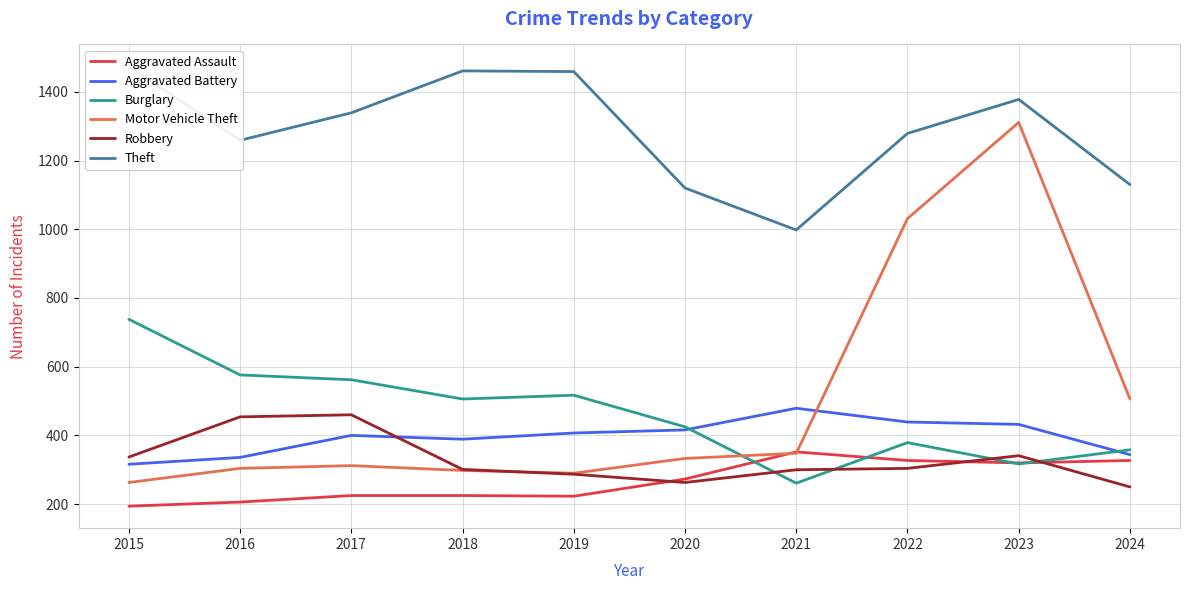

How many lines are shown in the chart?

6